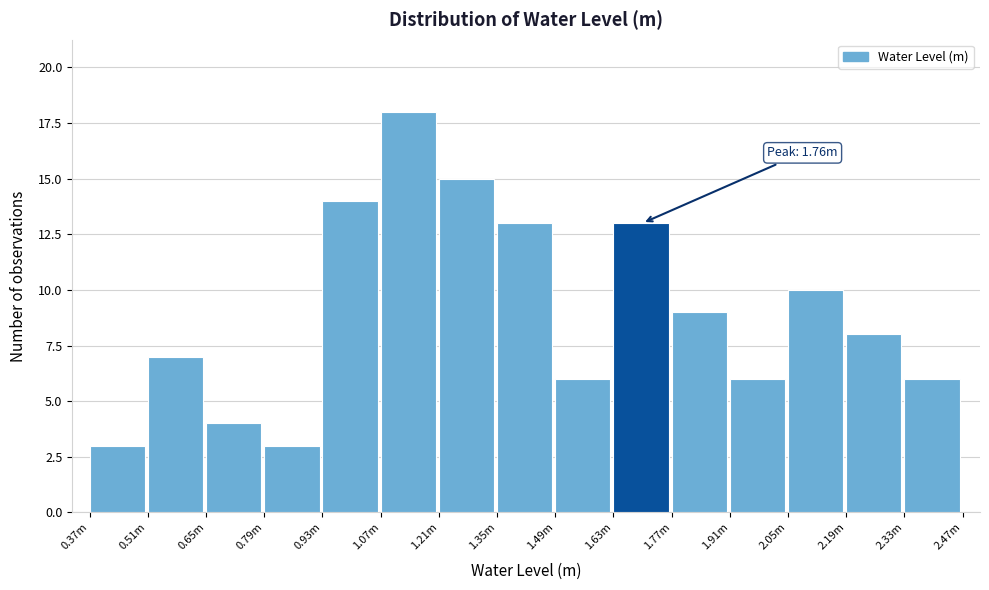

Reading left to right, transcribe all the data shown in this chart.

3	7	4	3	14	18	15	13	6	13	9	6	10	8	6